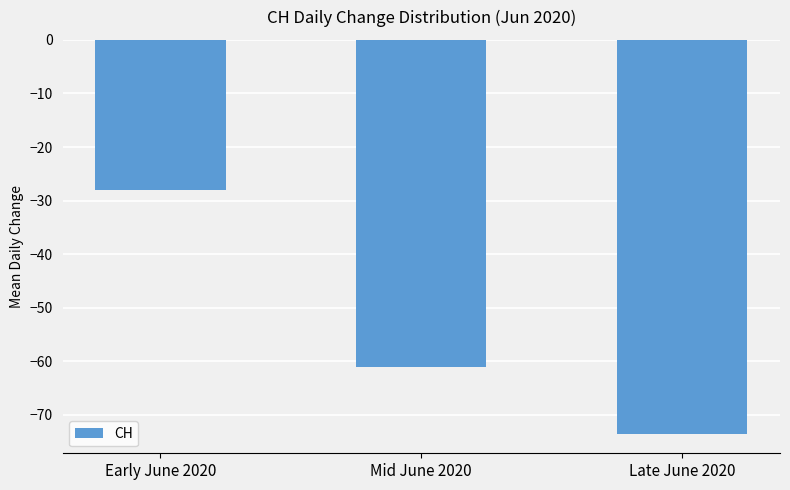

What is the difference between the values at Mid June 2020 and Late June 2020?

12.5